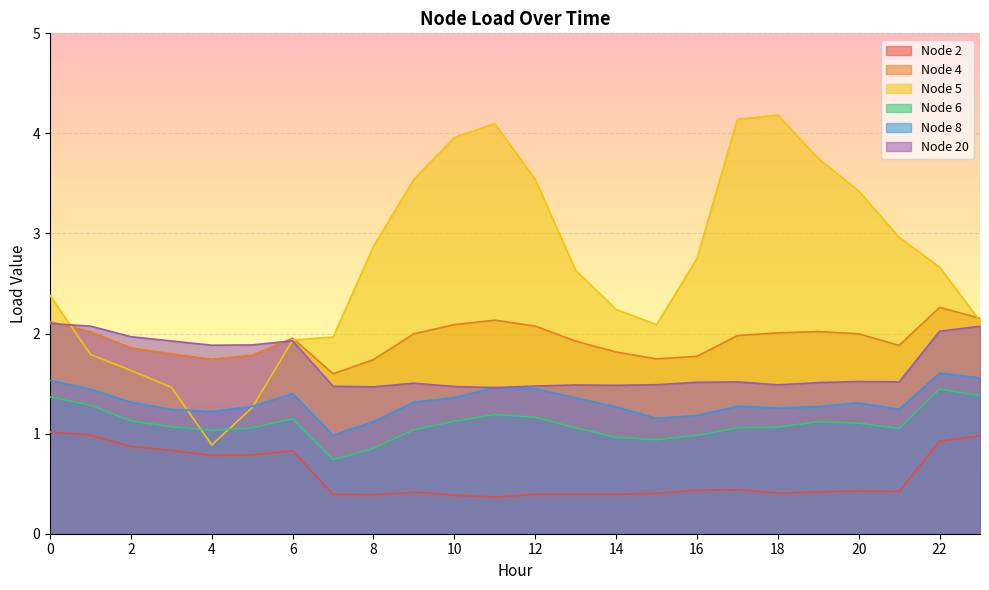

Rank the series at 8 from lowest to highest value.

Node 2, Node 6, Node 8, Node 20, Node 4, Node 5